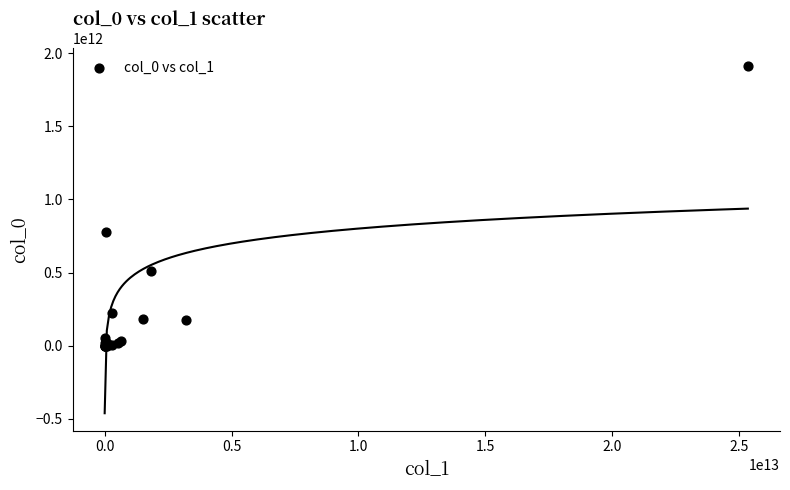

What Y value in the scatter plot is closest to 956935443052?

774187583797